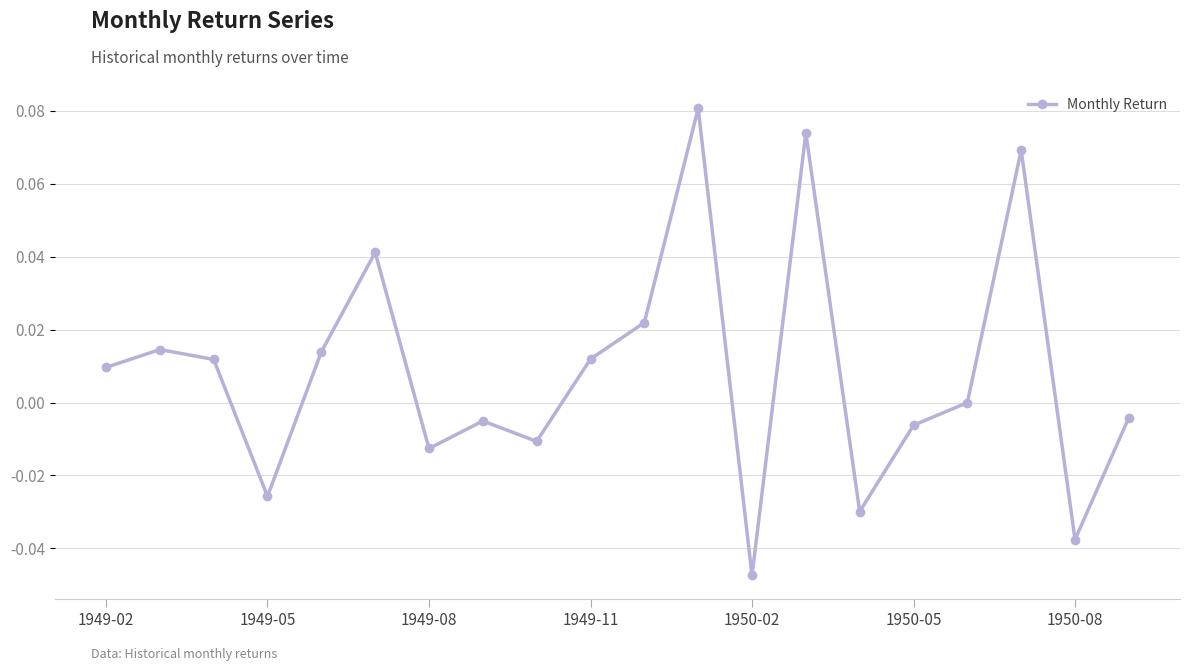

How many interior local valleys (lower than both neighbors) does the data have?

6